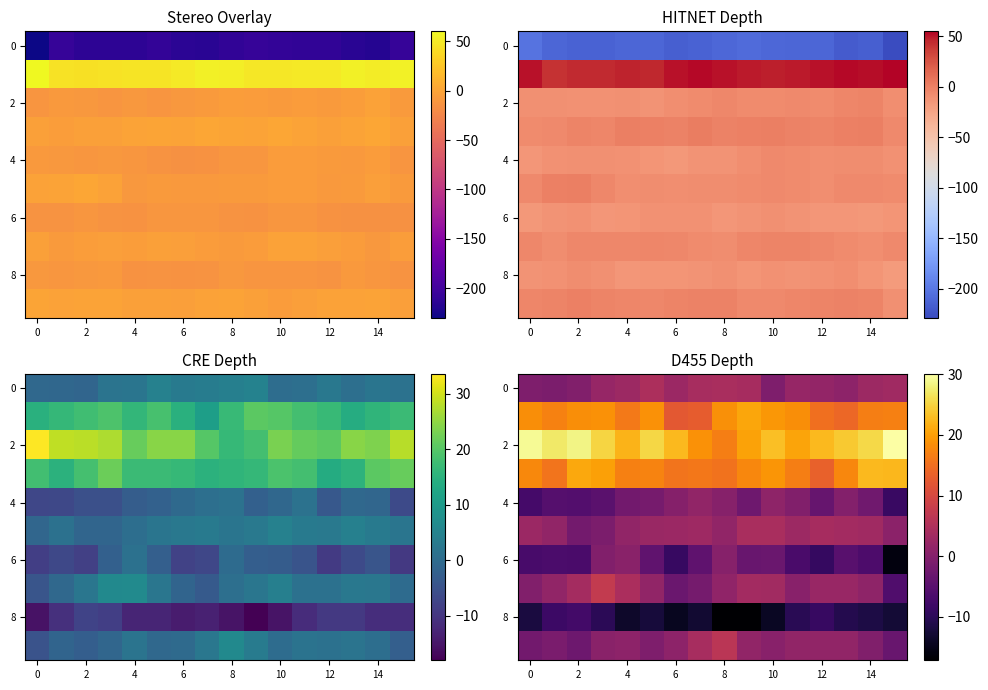

What is the spread (max minus min) of values at 0?

41.2